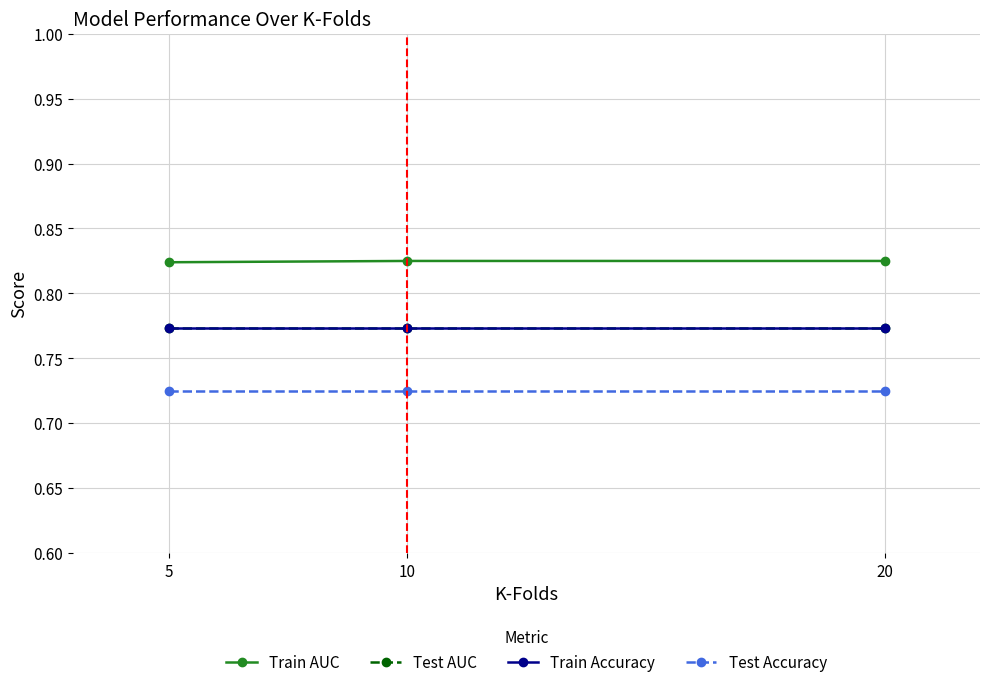

Rank the series at 10 from lowest to highest value.

Test Accuracy, Test AUC, Train Accuracy, Train AUC